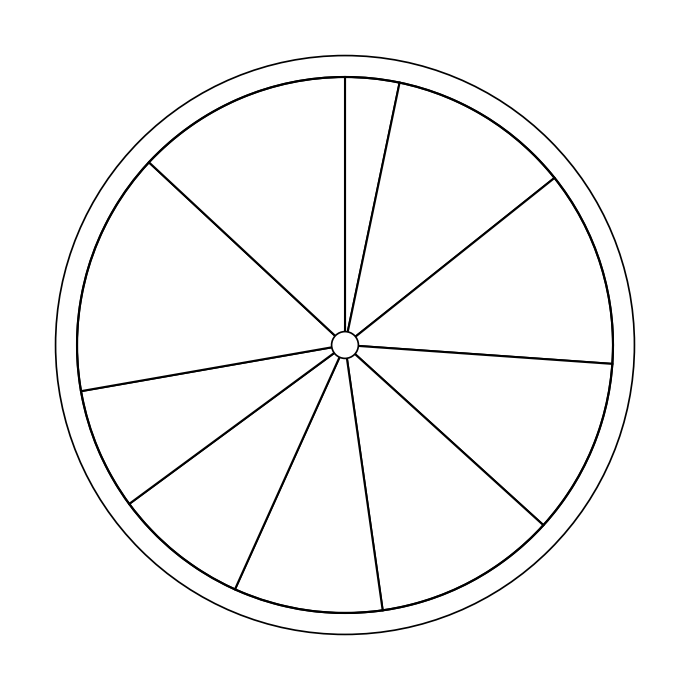

Count the number of slices in the pie.

10